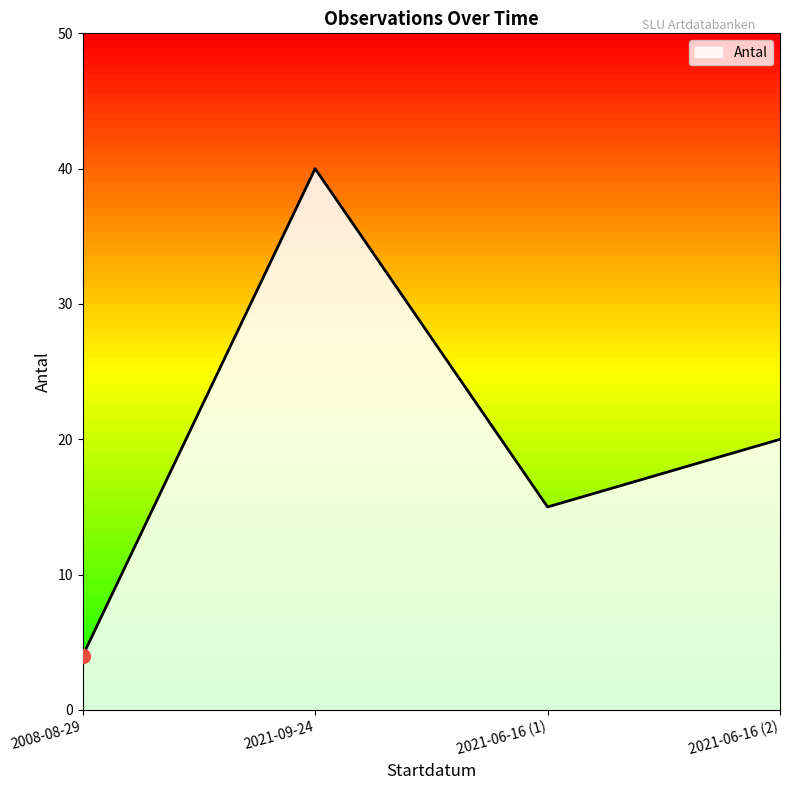

Approximately how many times larger is the value at 2021-09-24 compared to 2008-08-29?

10.0